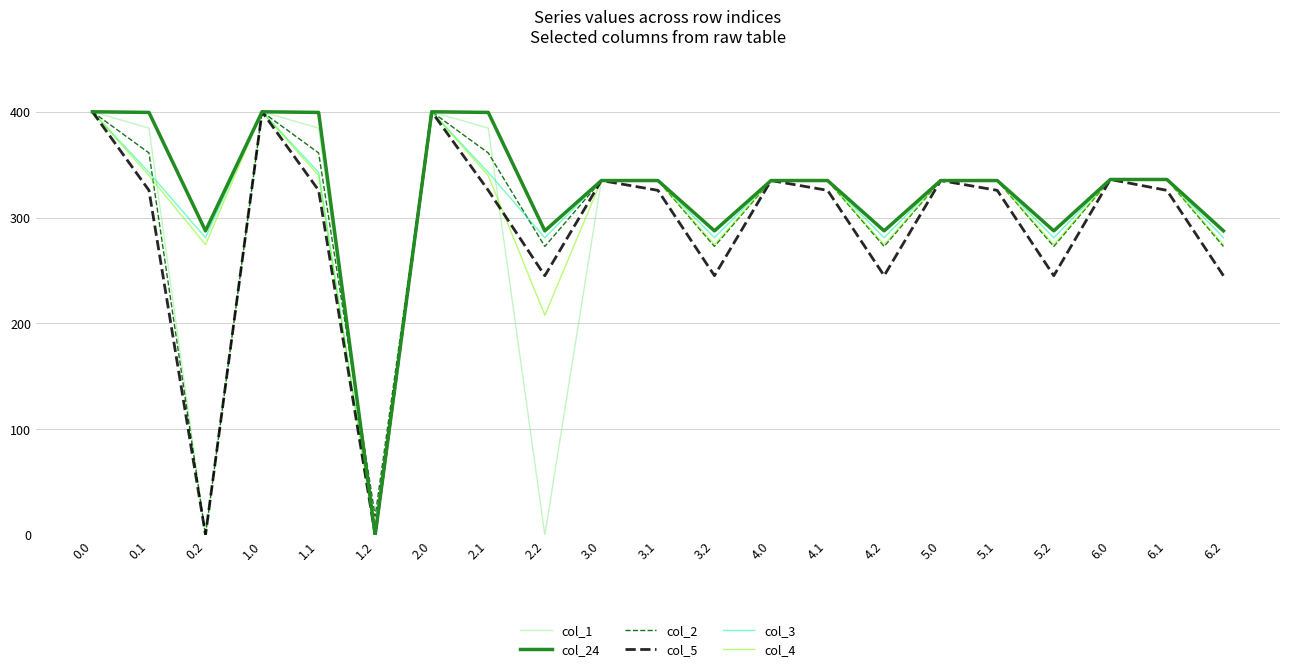

What is the maximum value for col_24?

400.0